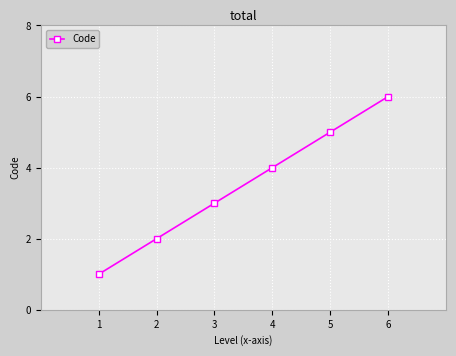

List the labels in order of value, largest first.

6, 5, 4, 3, 2, 1